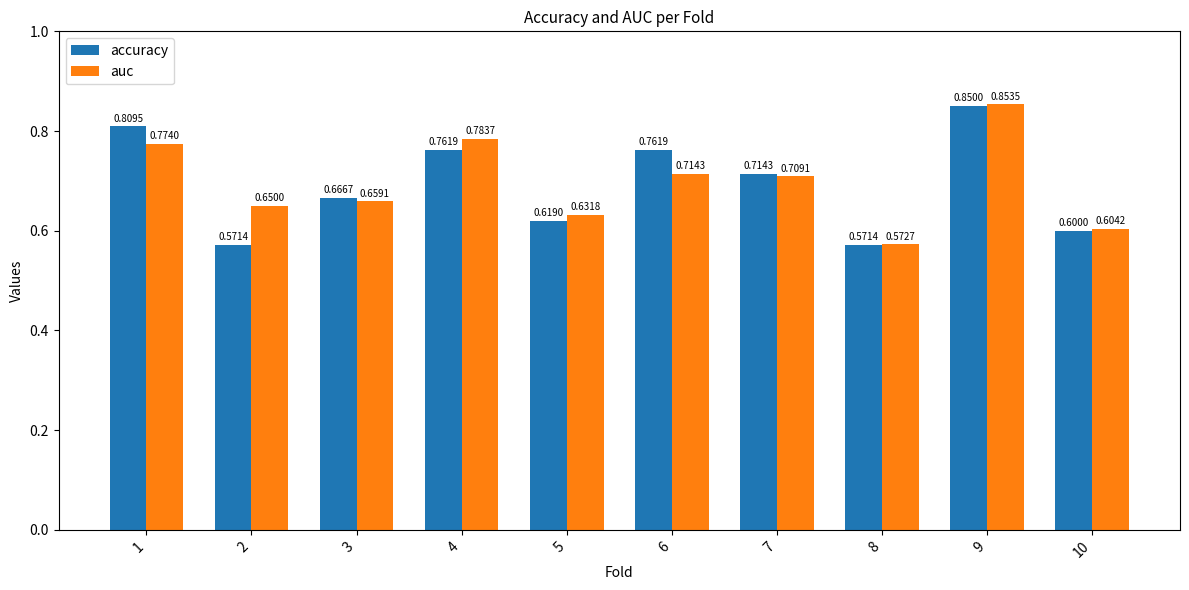

At which category is the sum across all series the highest?

9